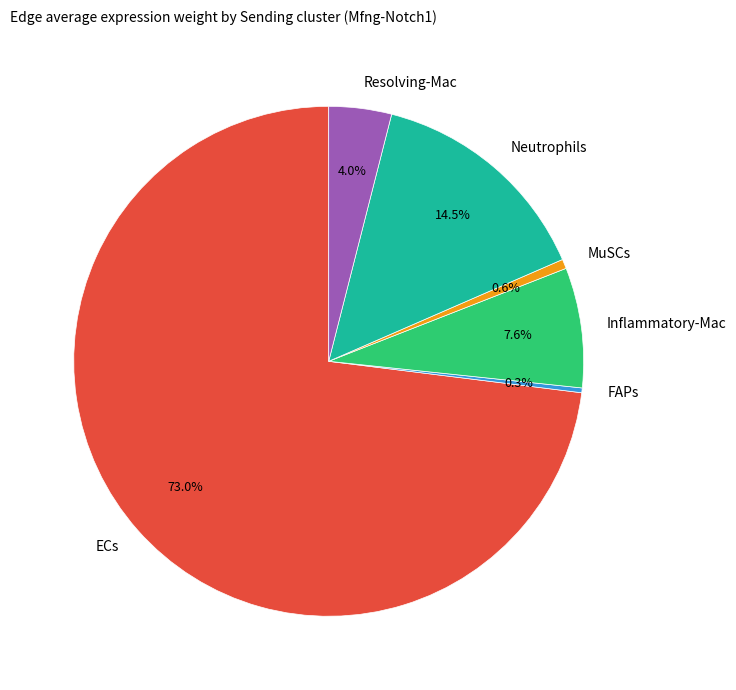

The MuSCs slice represents 1% of the pie. True or false?

True